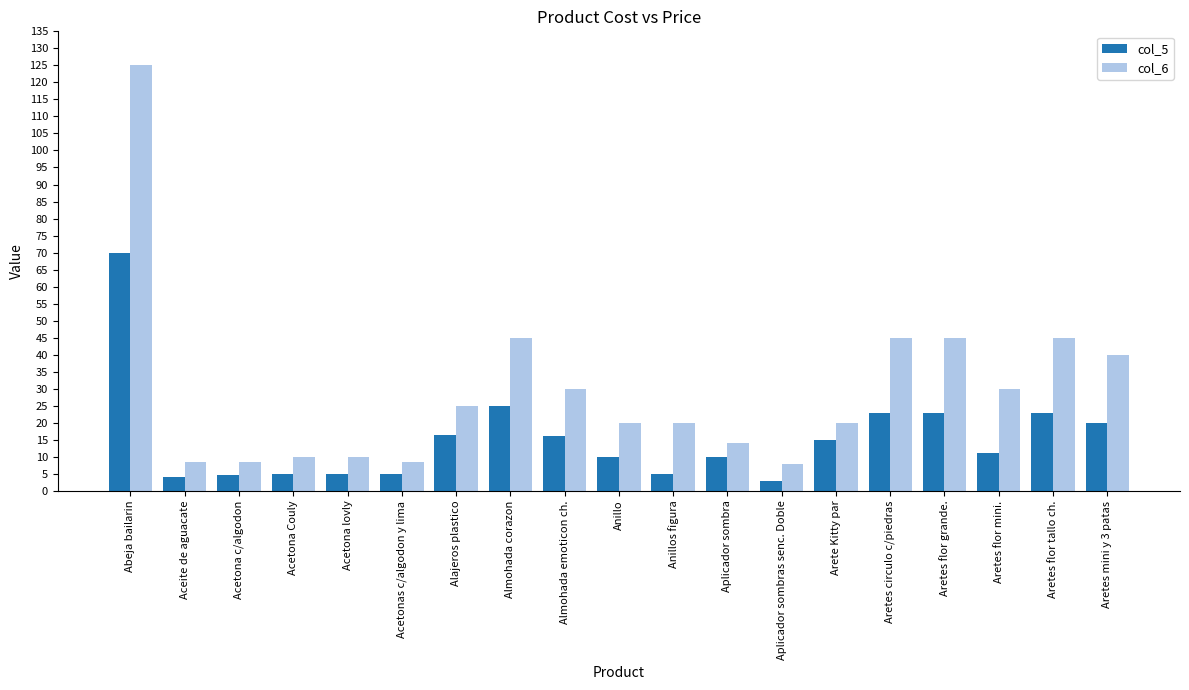

What is the spread (max minus min) of values at Aplicador sombra?

4.0